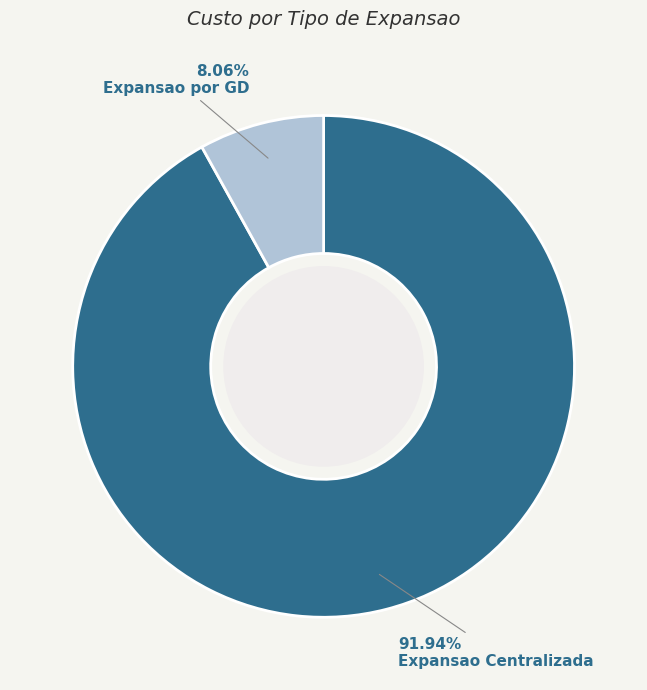

Which category has the biggest portion of the pie?

Expansao Centralizada